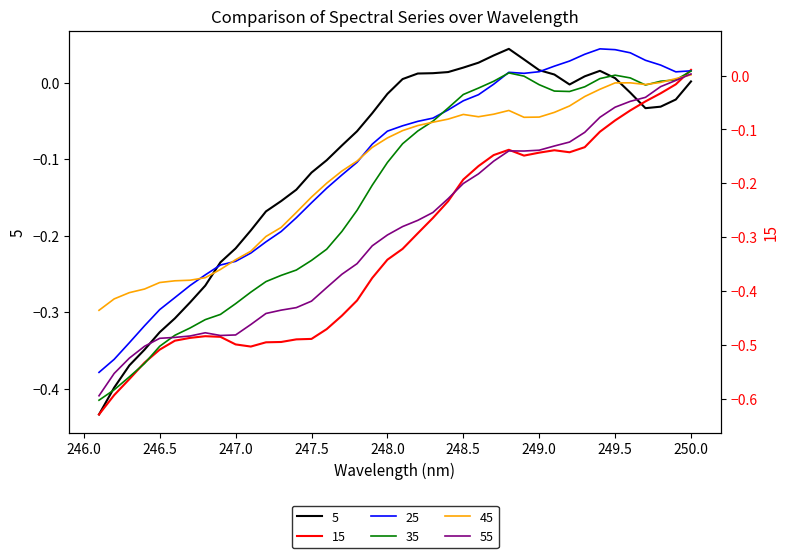

How many negative values does the 55 series have?

39